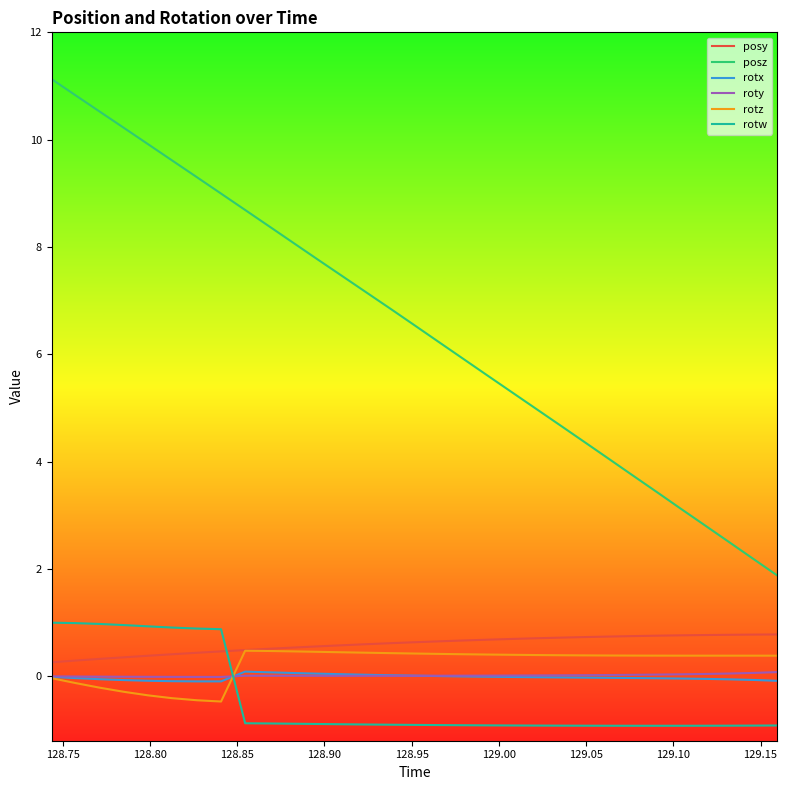

At how many categories does at least one series exceed 0?

31